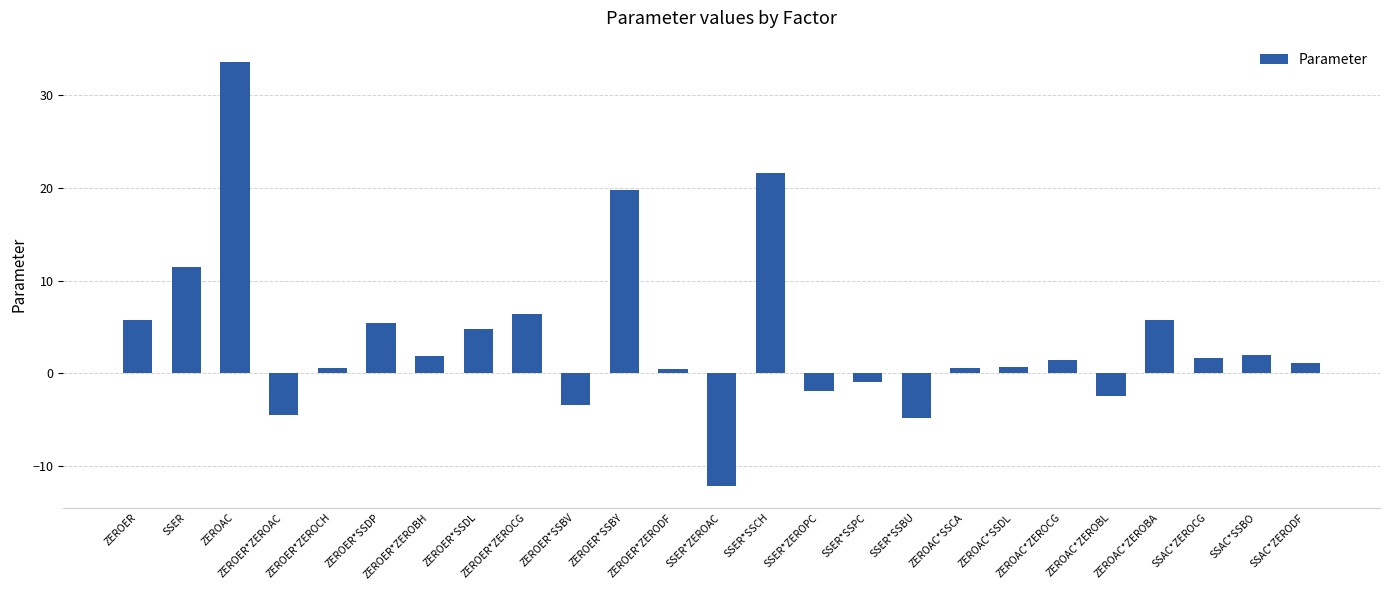

What is the change in value from SSER*ZEROPC to SSER*SSPC?

+1.0